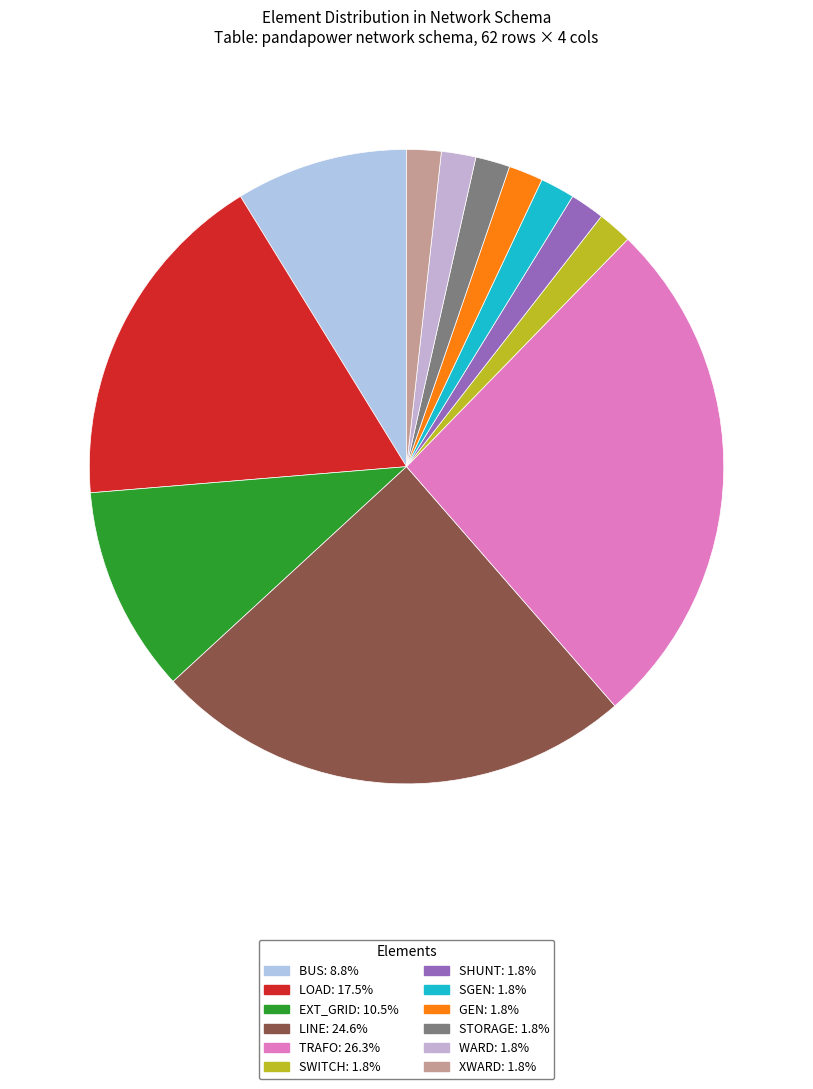

Count the number of slices in the pie.

12